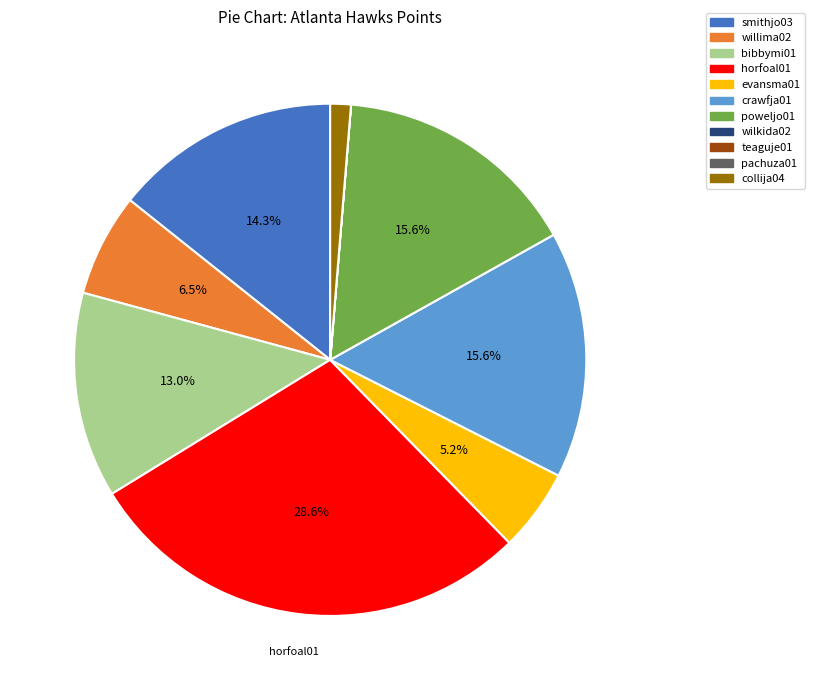

To the nearest percent, what is the combined percentage of collija04 and bibbymi01?

14%